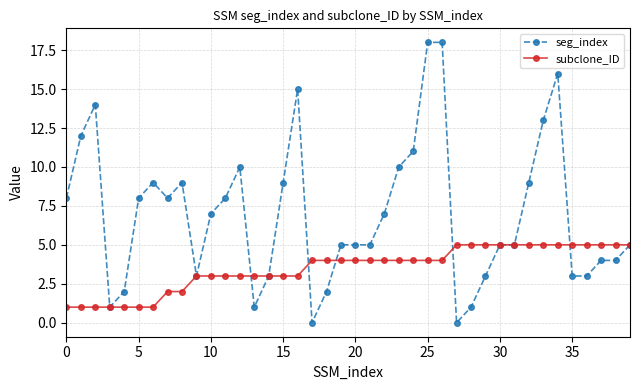

At how many categories does at least one series exceed 6?

20